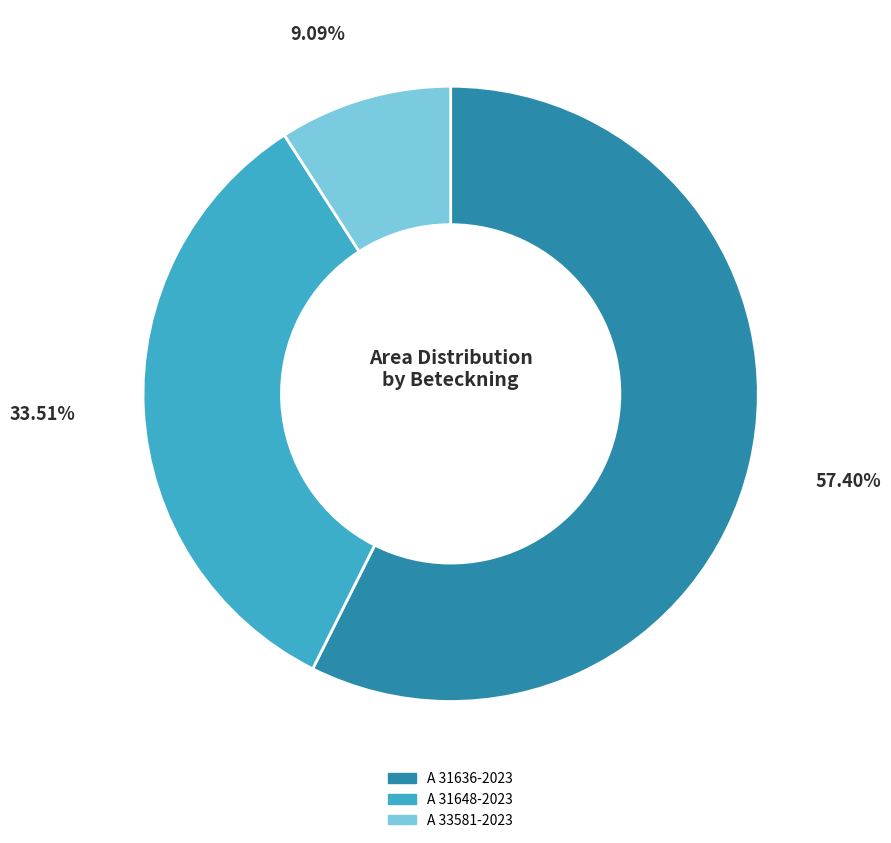

Which category accounts for the majority?

A 31636-2023